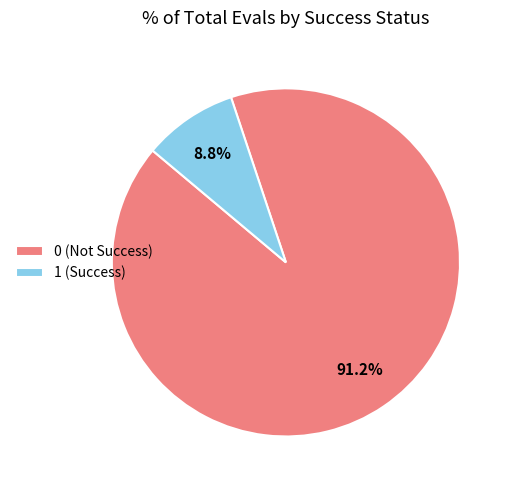

Combined, what portion of the pie is 0 (Not Success) and 1 (Success)?

100.0%